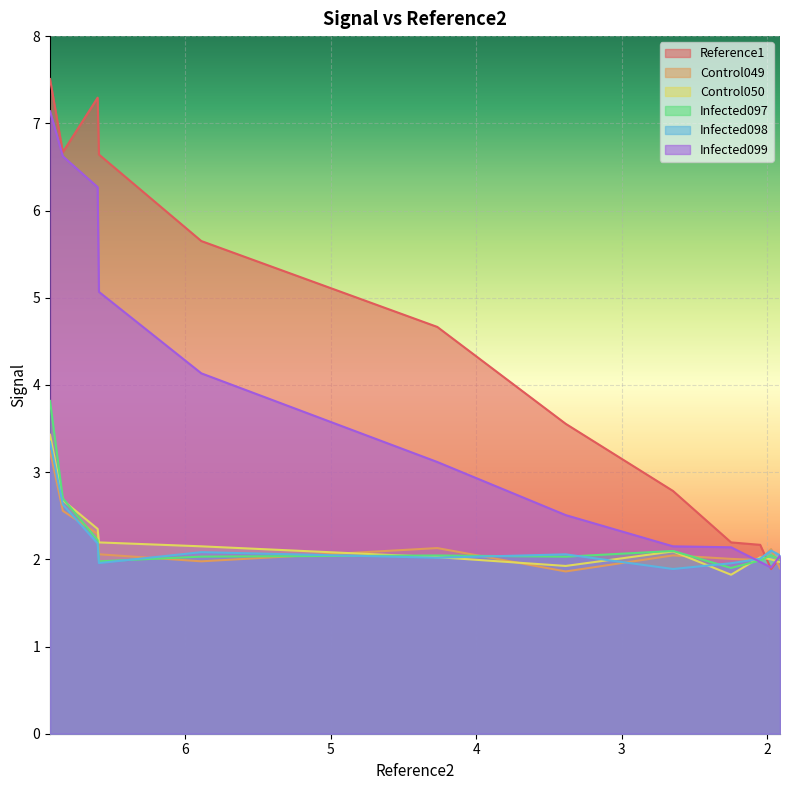

How many values in the Reference1 series exceed 4?

6